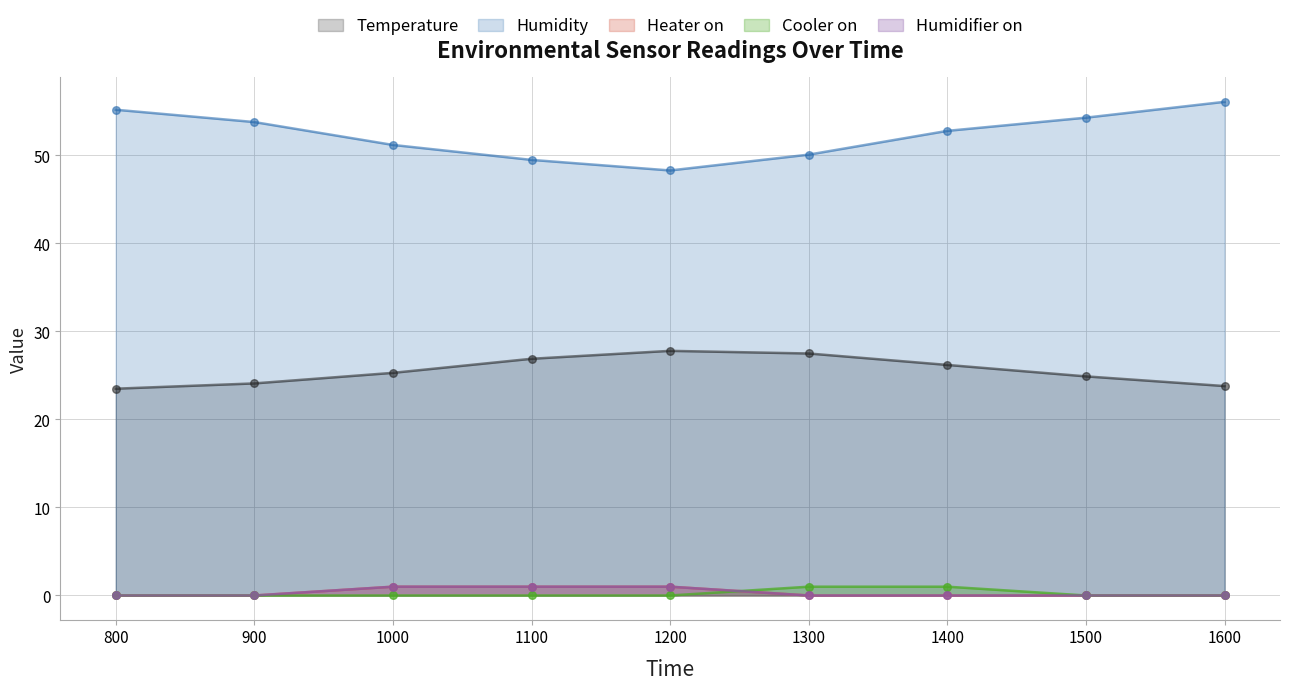

At which category is the sum across all series the highest?

1400